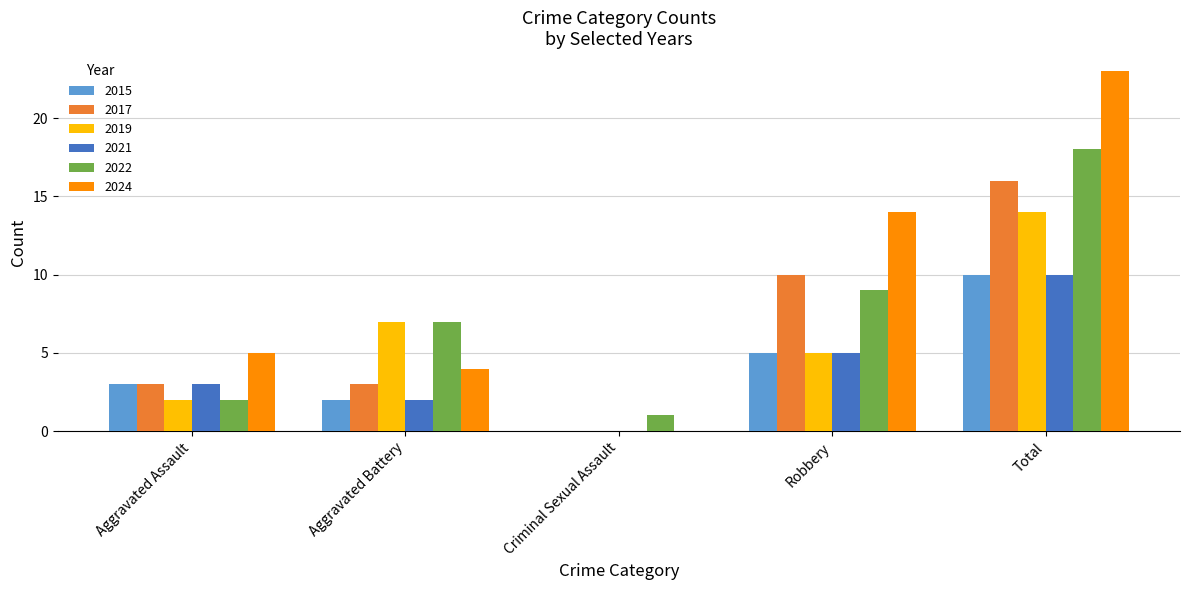

Where is 2017 nearest to the value 8?

Robbery